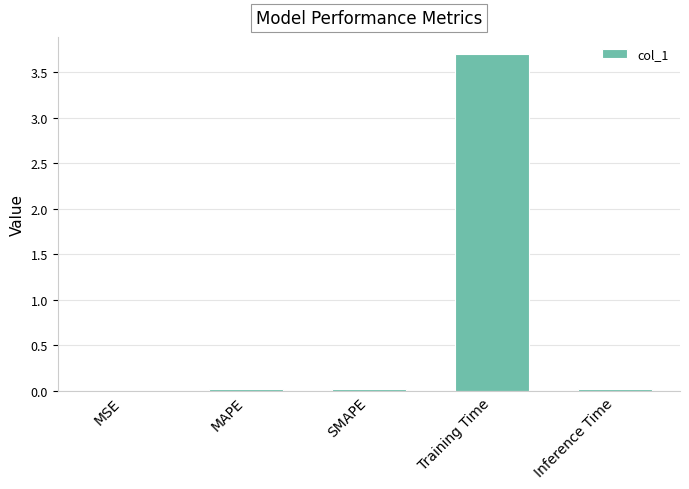

Between Training Time and SMAPE, which is larger?

Training Time